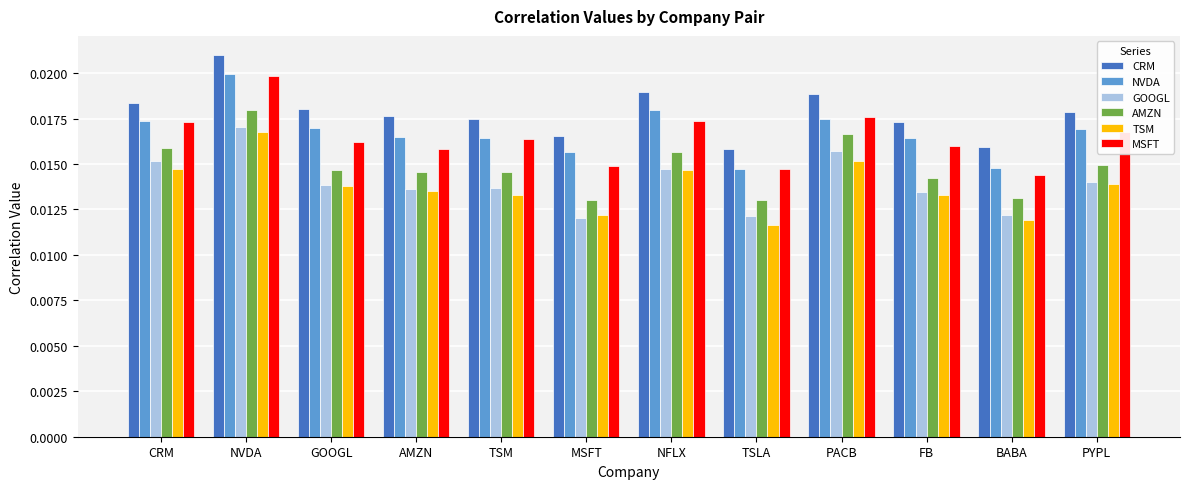

Count the NVDA values in the range 0 to 1.

12